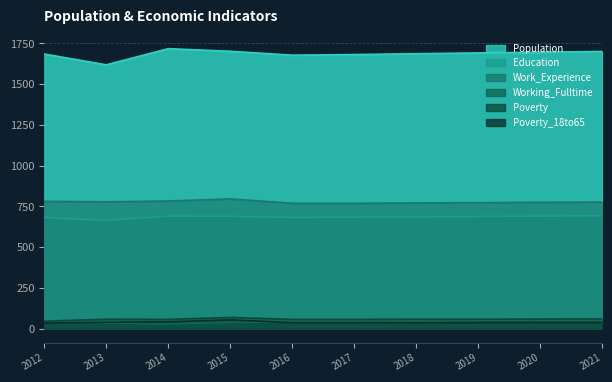

What value does the Population series have at 2020?

1695